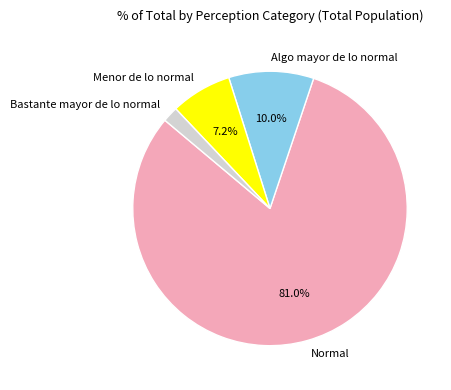

To the nearest percent, what portion does Bastante mayor de lo normal represent?

2%